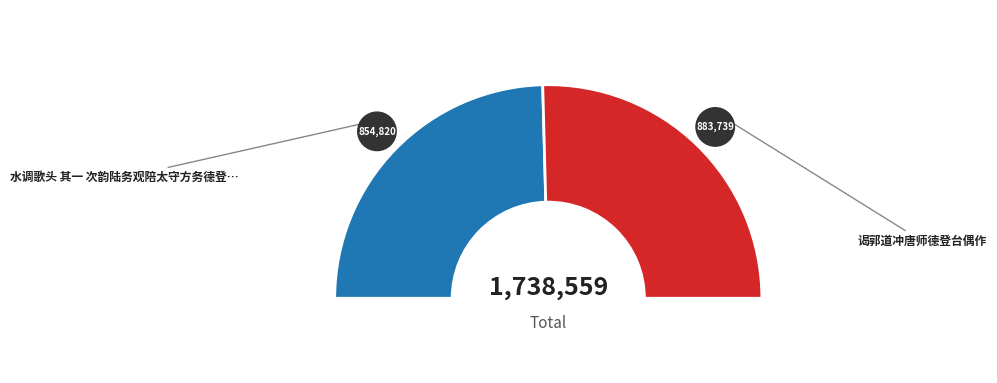

Count the number of slices in the pie.

2